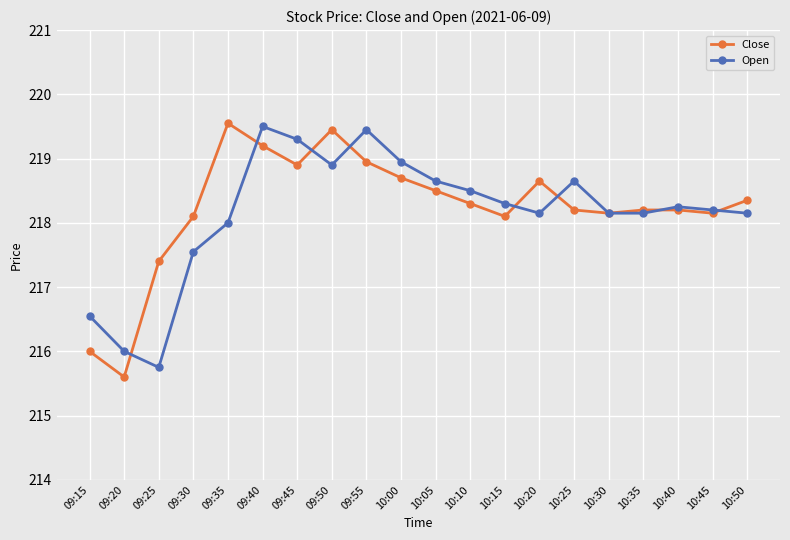

Between 09:20 and 10:05, which series saw the biggest shift?

Close